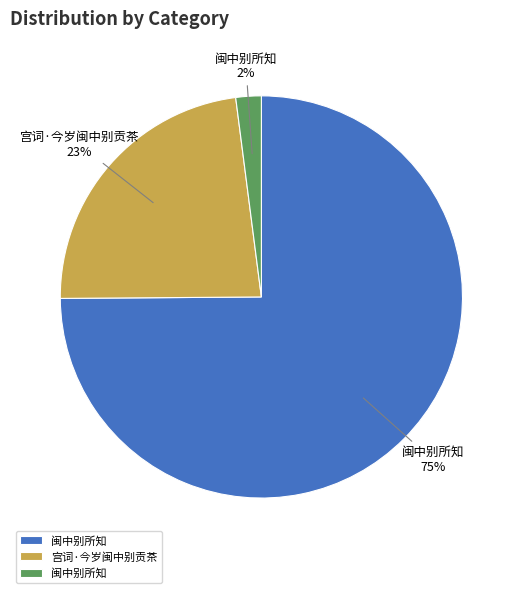

To the nearest percent, what is the average slice percentage?

33%